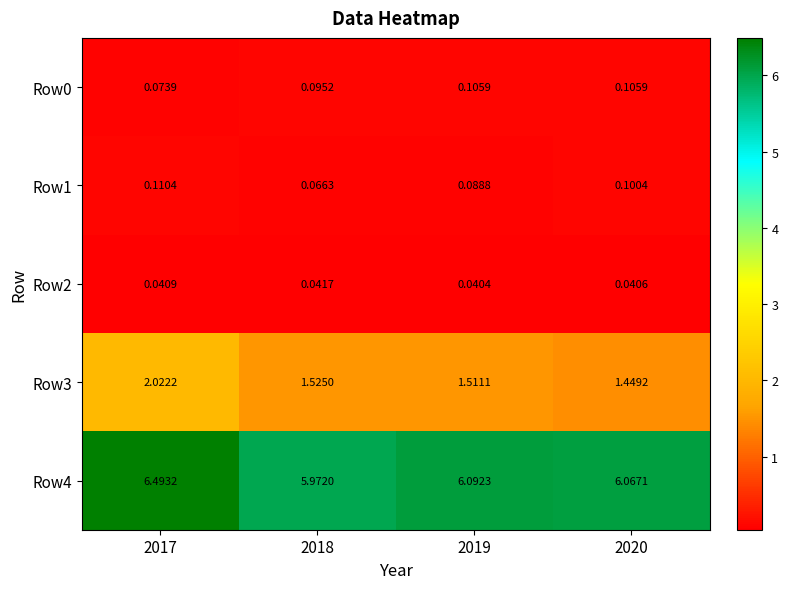

At 2017, list the series in order from smallest to largest.

Row2, Row0, Row1, Row3, Row4